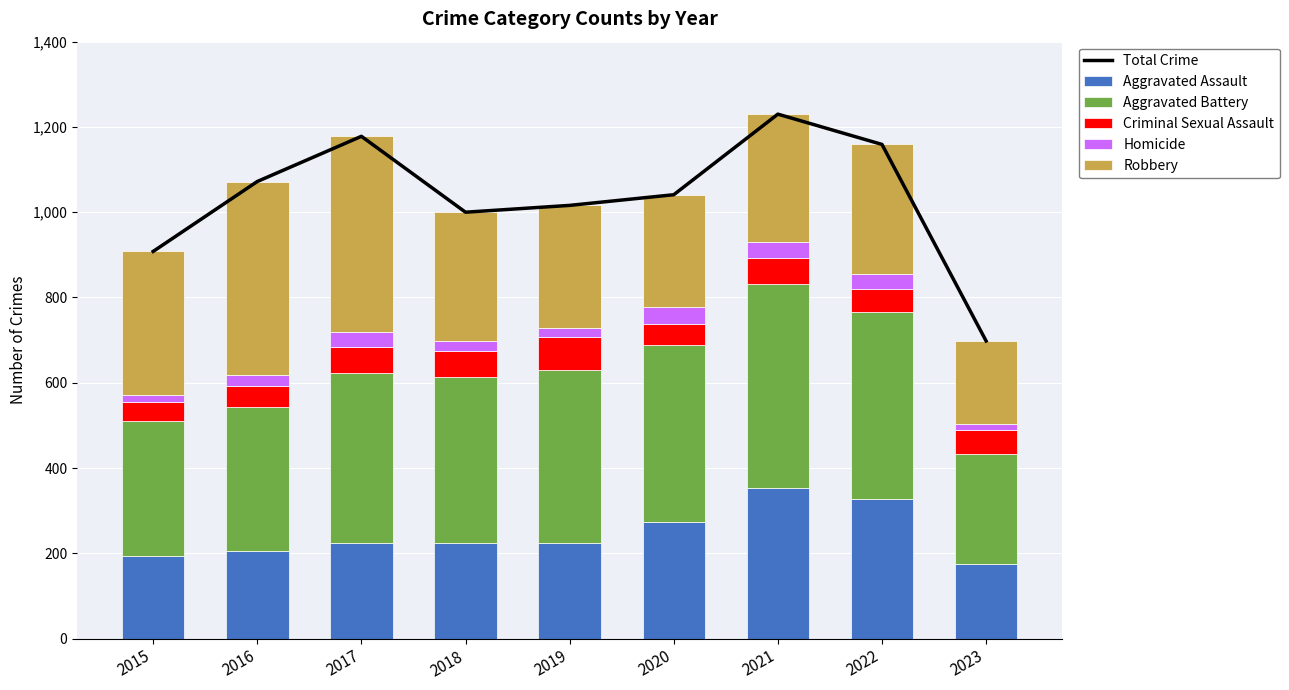

What is the value of the Criminal Sexual Assault bar at the 4th from the left?

60